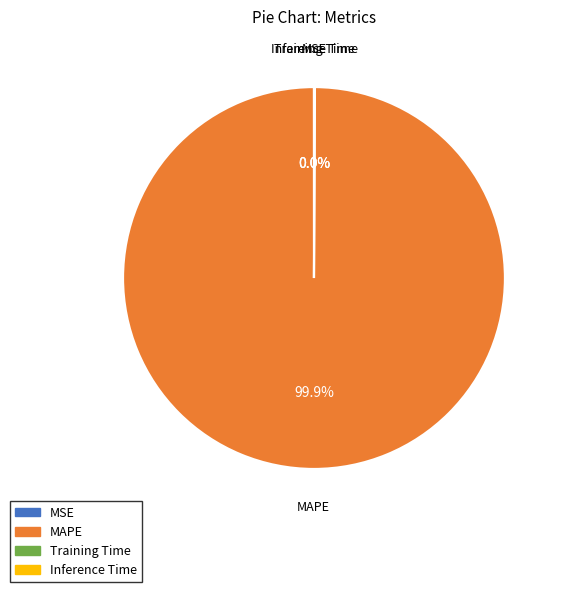

Which category has the biggest portion of the pie?

MAPE